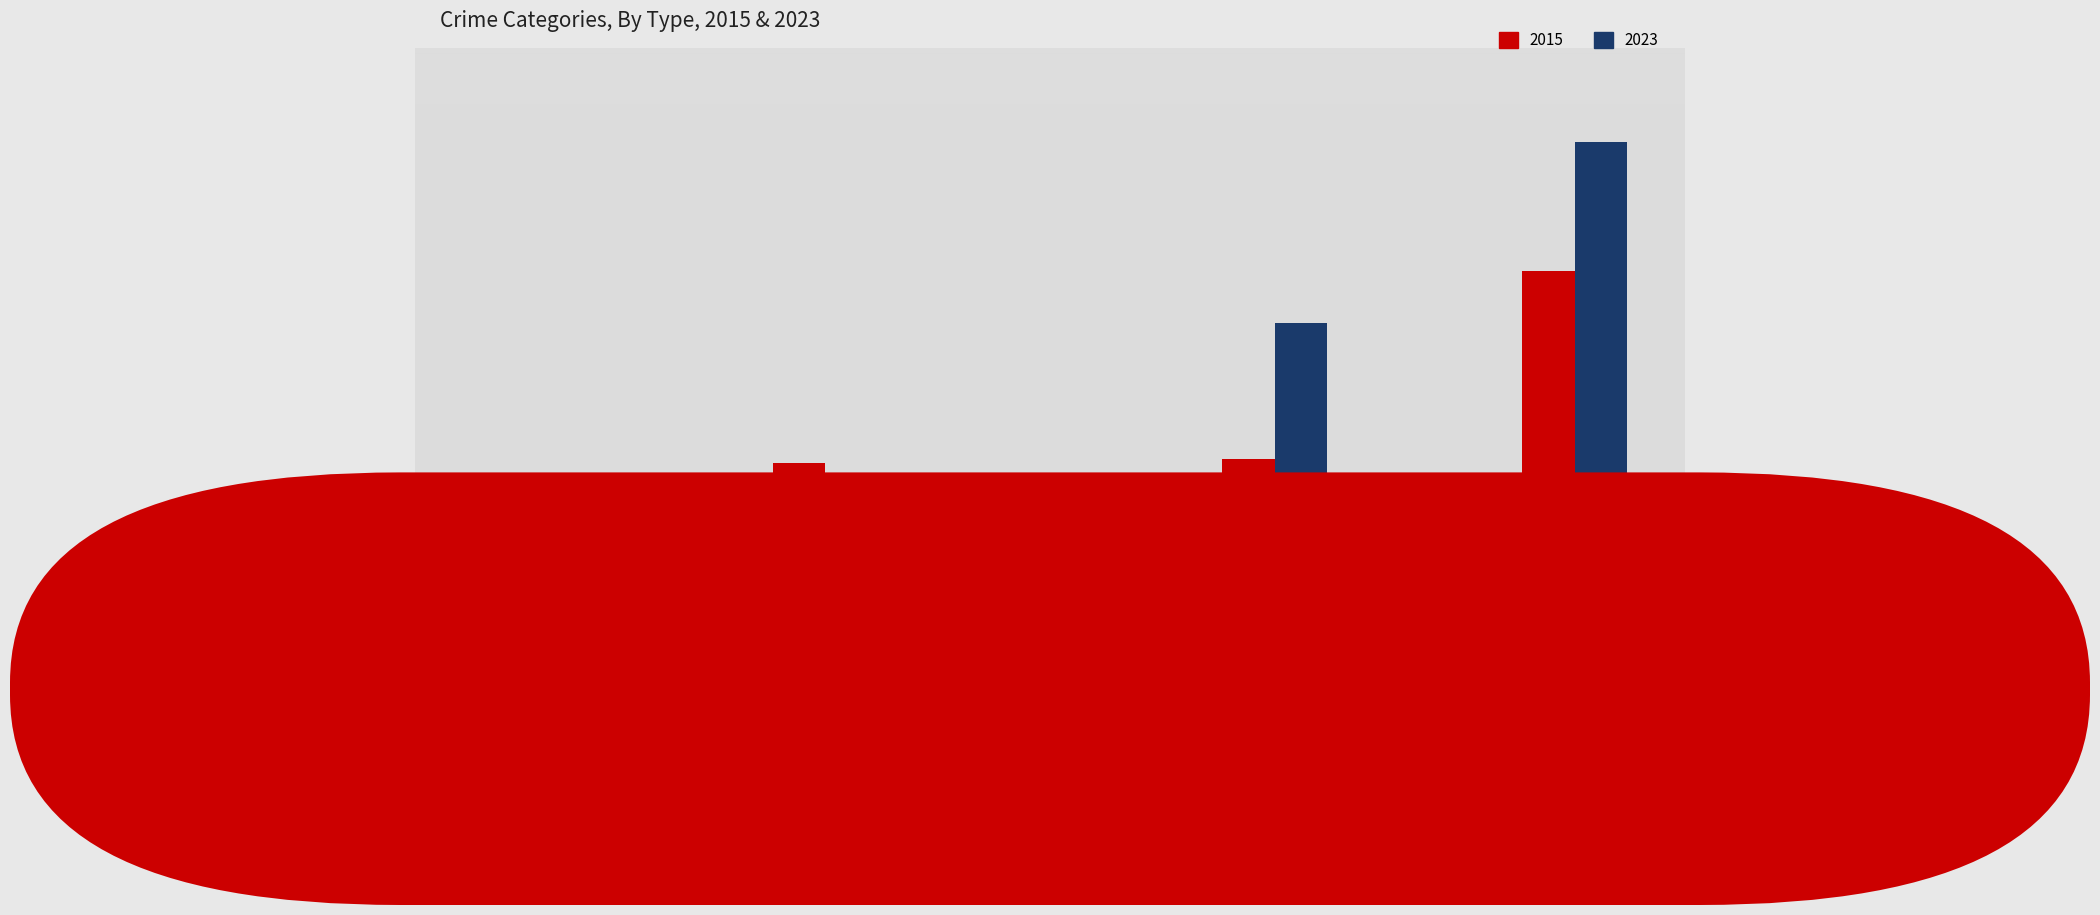

What is the spread (max minus min) of values at Aggravated Battery?

3